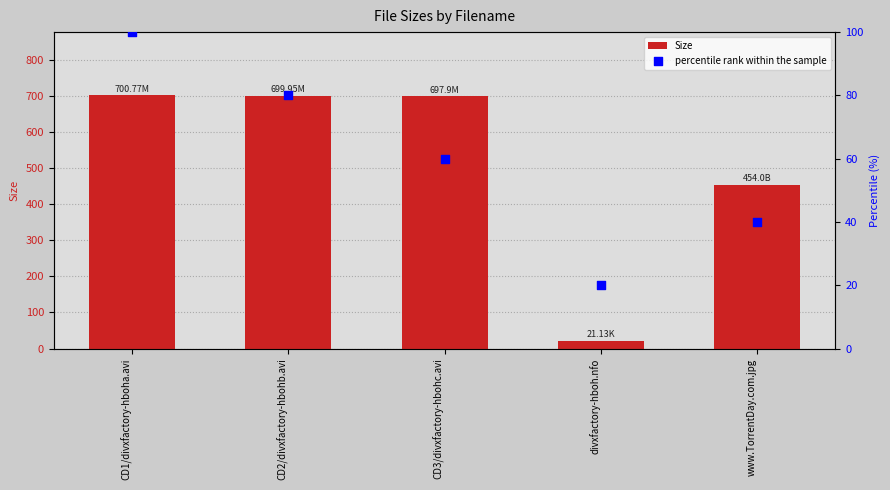

Which series reaches the minimum Y coordinate?

percentile rank within the sample